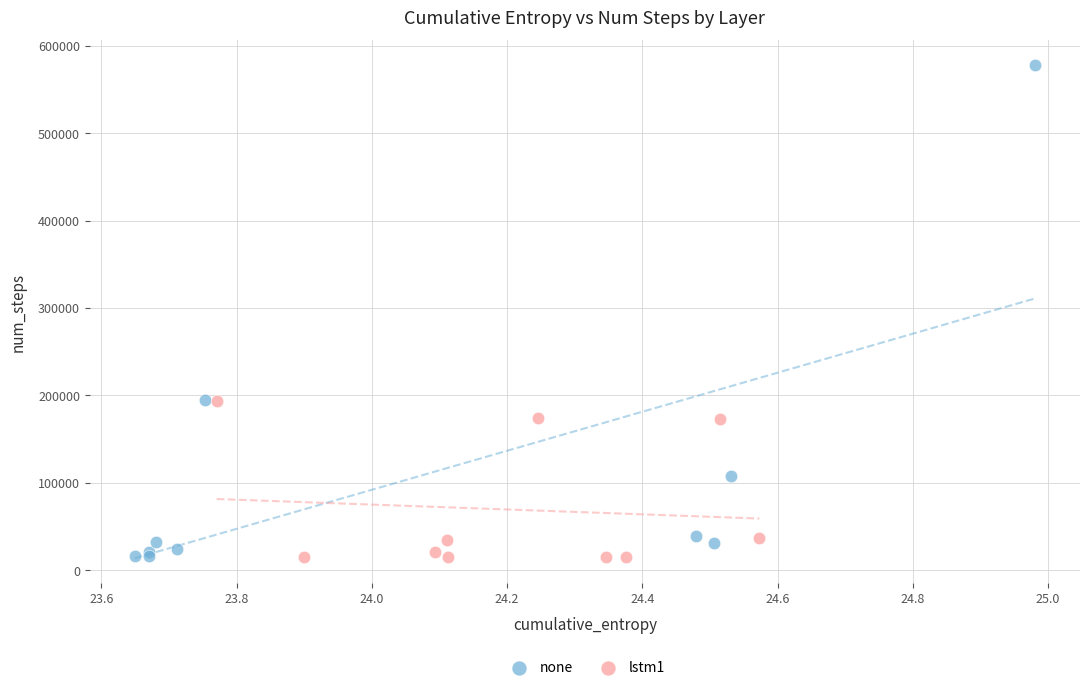

Which series has the largest Y range (max minus min)?

none